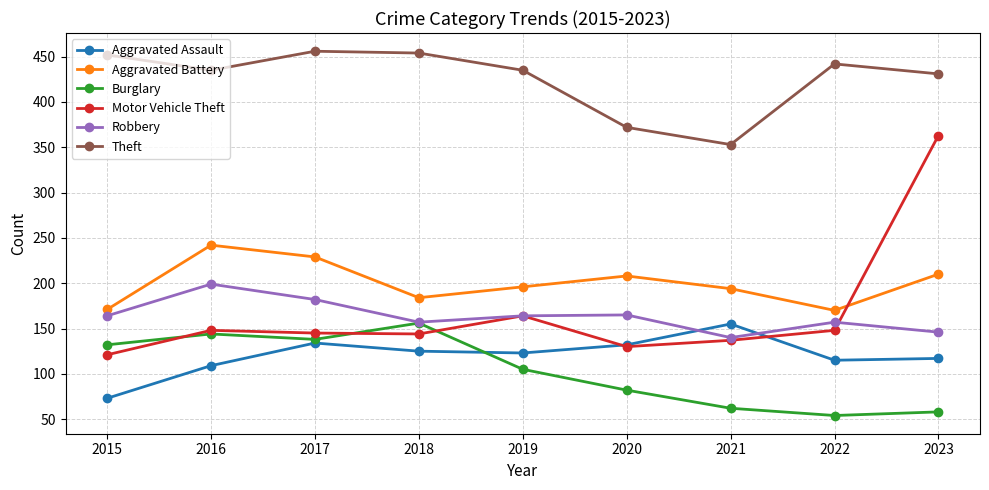

What is the spread (max minus min) of values at 2015?

379